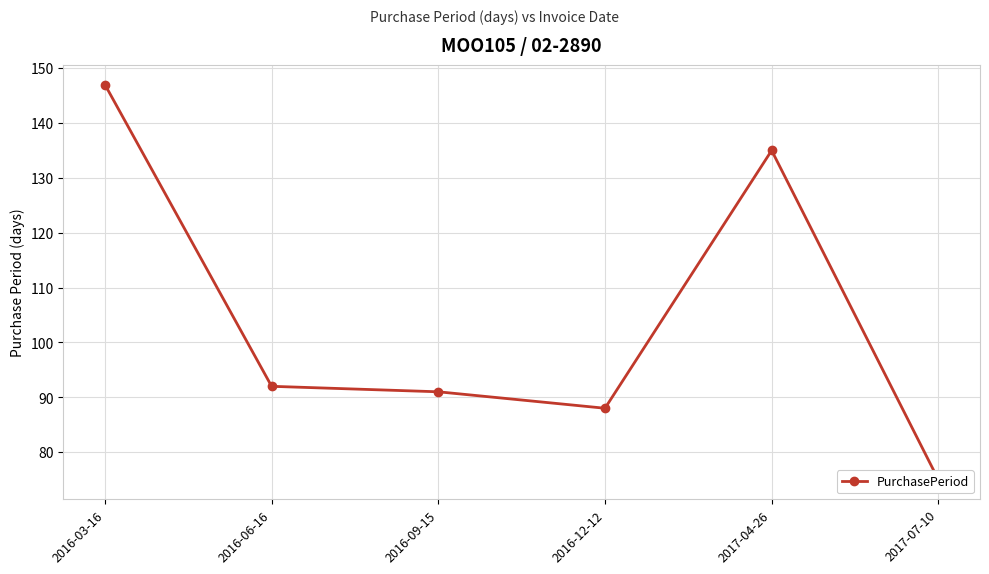

How many interior local valleys (lower than both neighbors) does the data have?

1